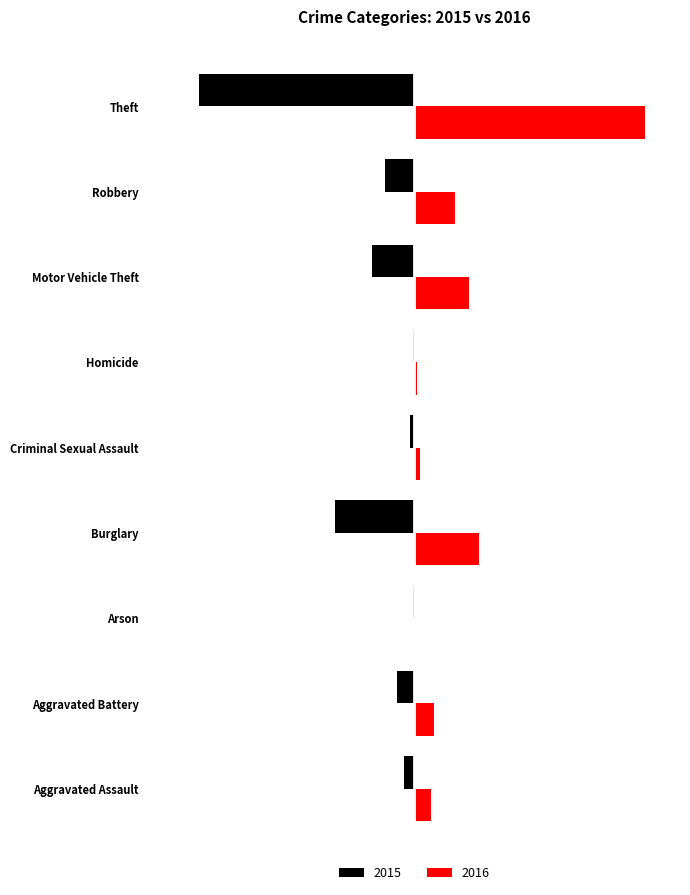

What are all the series names shown in the legend?

2015, 2016